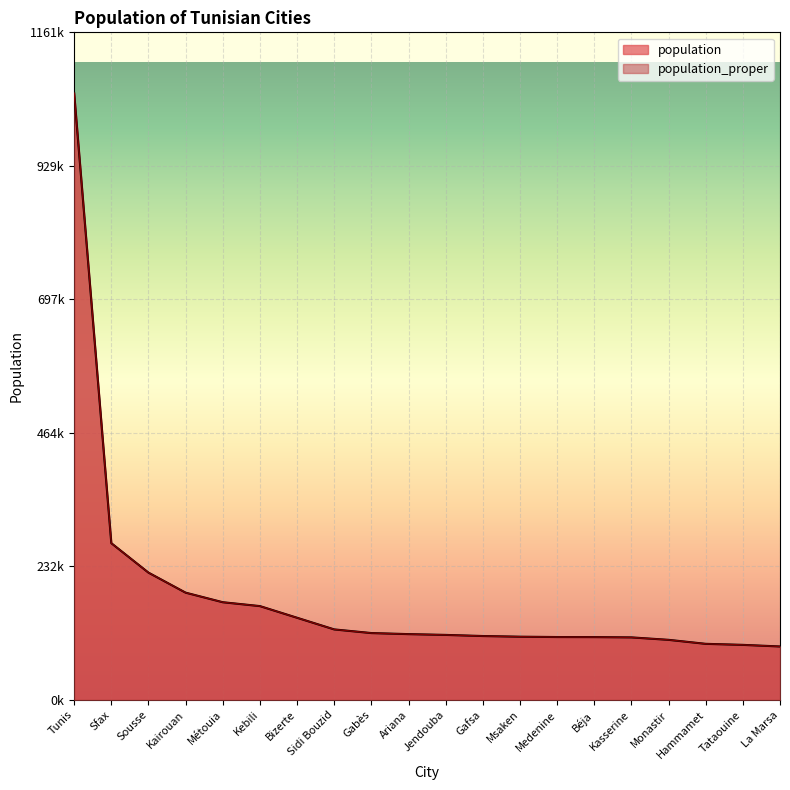

What is the difference between the population values at Sidi Bouzid and Msaken?

12676